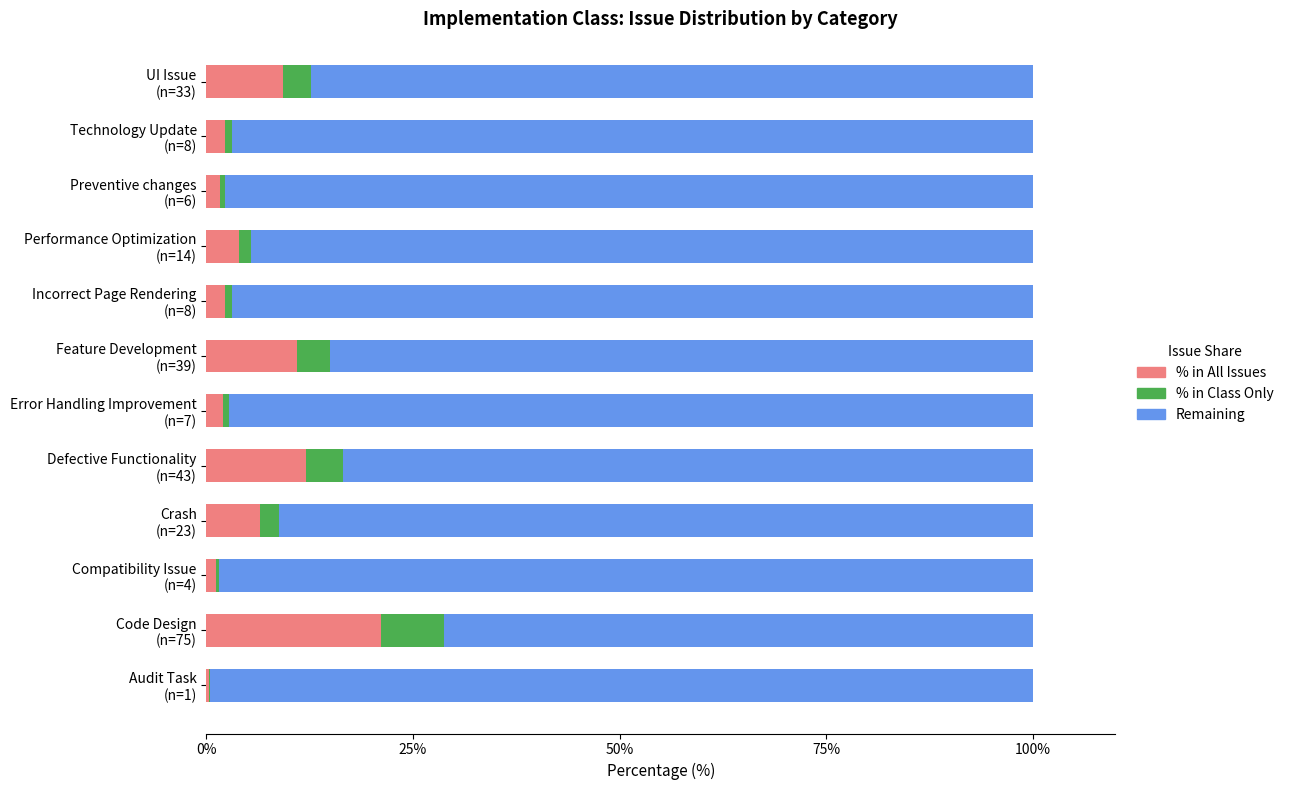

What is the maximum value for % in All Issues?

21.1